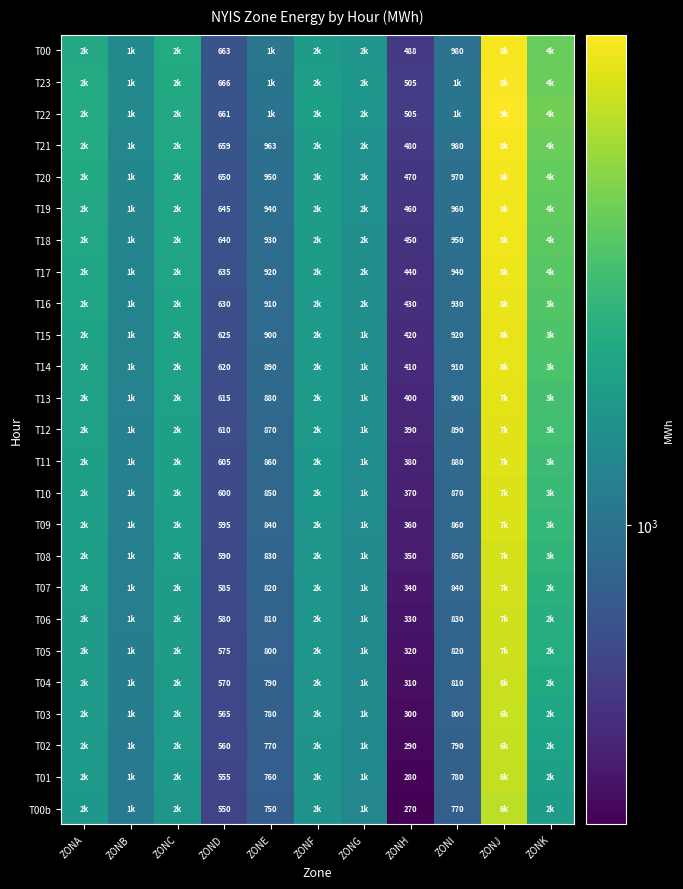

The value of T08 at ZONH is 226. True or false?

False